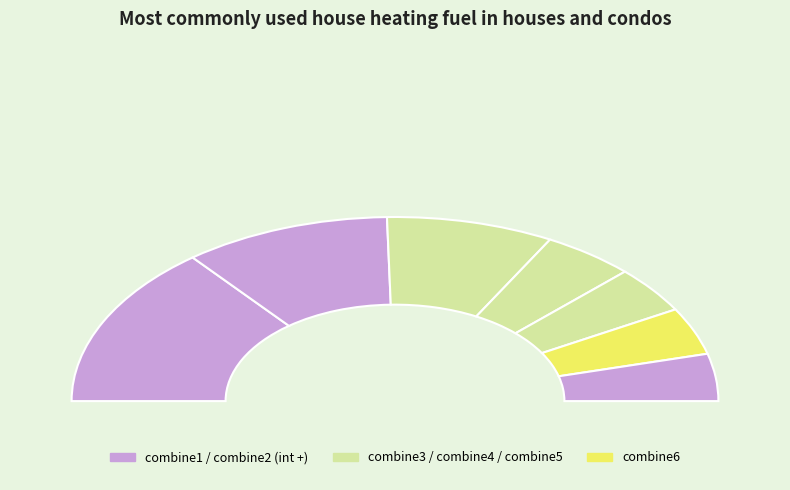

Does any single category account for the majority?

No